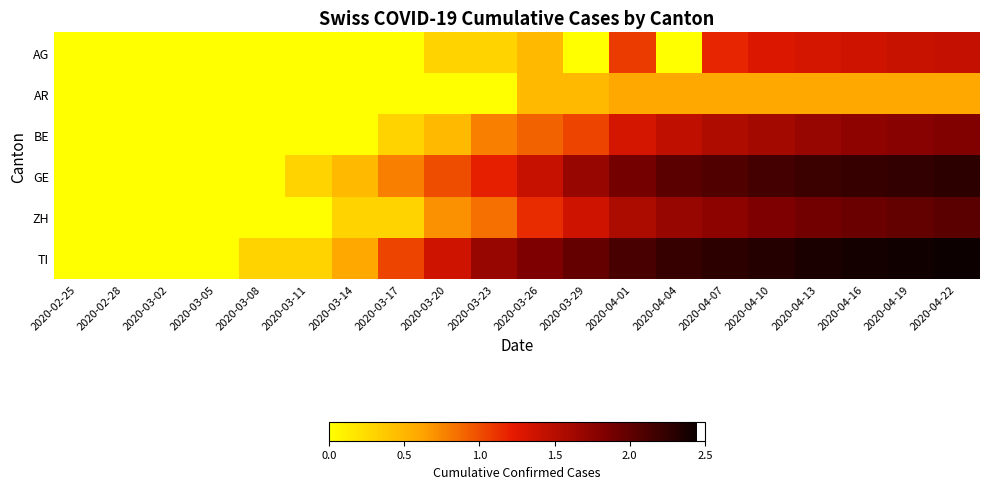

What is the spread (max minus min) of values at 2020-03-26?

1.4